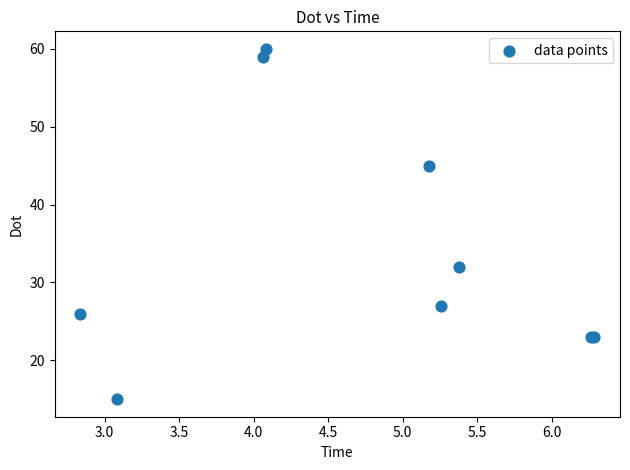

What Y value in the scatter plot is closest to 37?

32